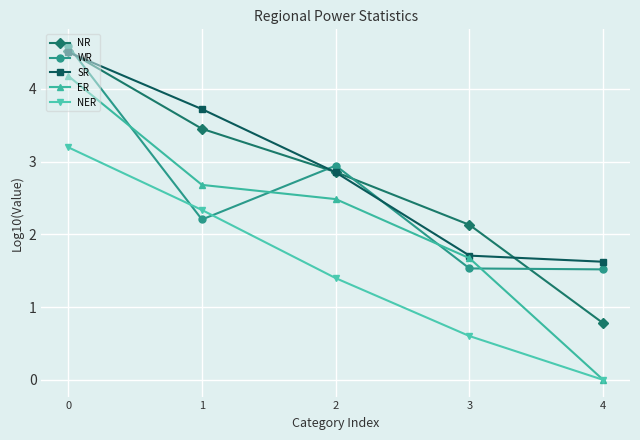

Reading right to left, extract all data points from this chart.

NR: 0.8	2.1	2.9	3.5	4.5
WR: 1.5	1.5	2.9	2.2	4.6
SR: 1.6	1.7	2.9	3.7	4.5
ER: 0.0	1.7	2.5	2.7	4.2
NER: 0.0	0.6	1.4	2.3	3.2